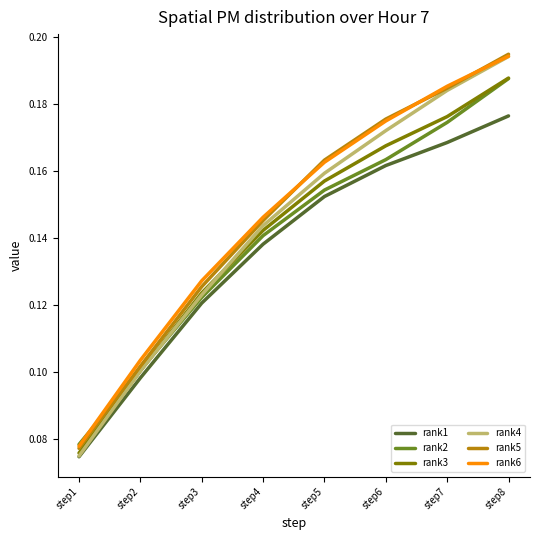

What is the sum of the rank1 values at step4 and step6?

0.3